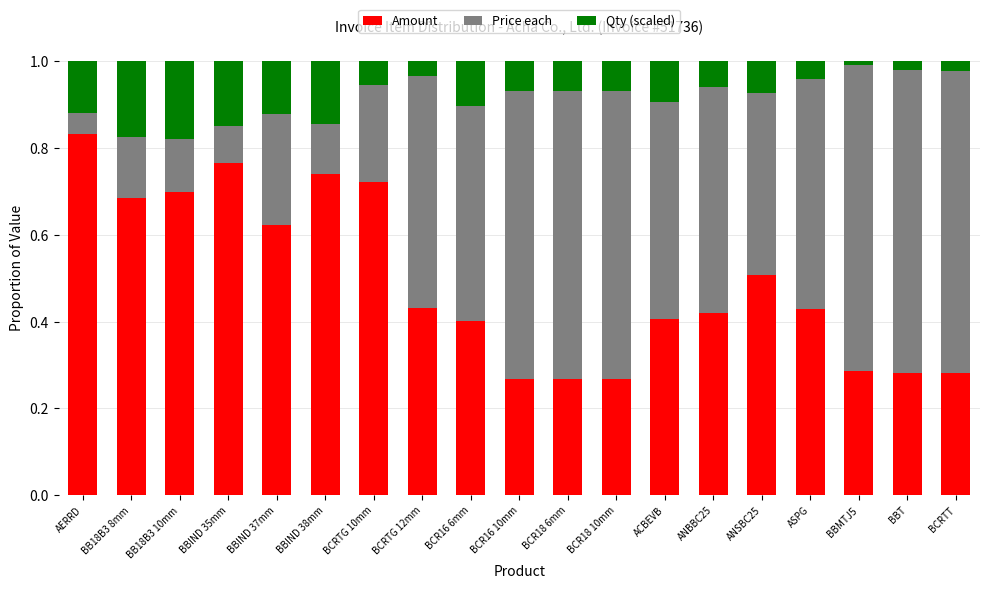

Is it true that Amount equals 0.7 at BCRTG 10mm?

True